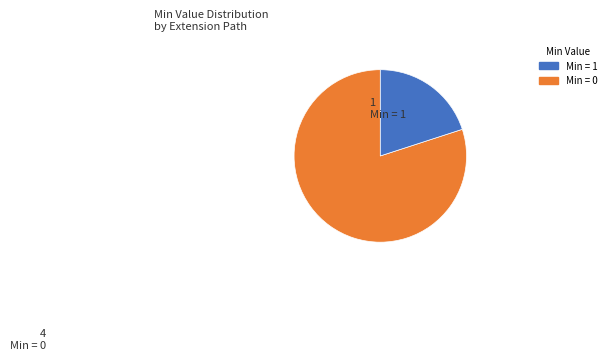

Does any single category account for the majority?

Yes